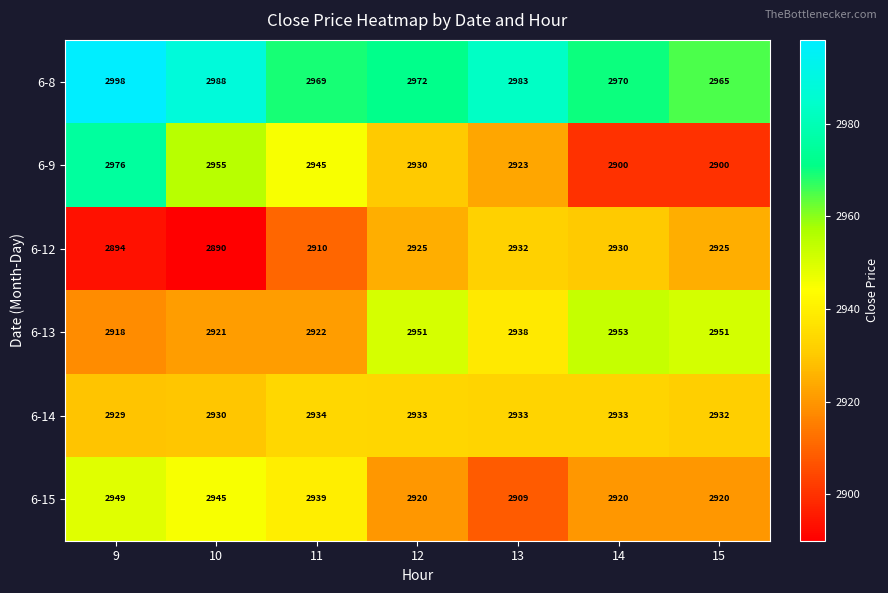

How many categories are shown in the chart?

7